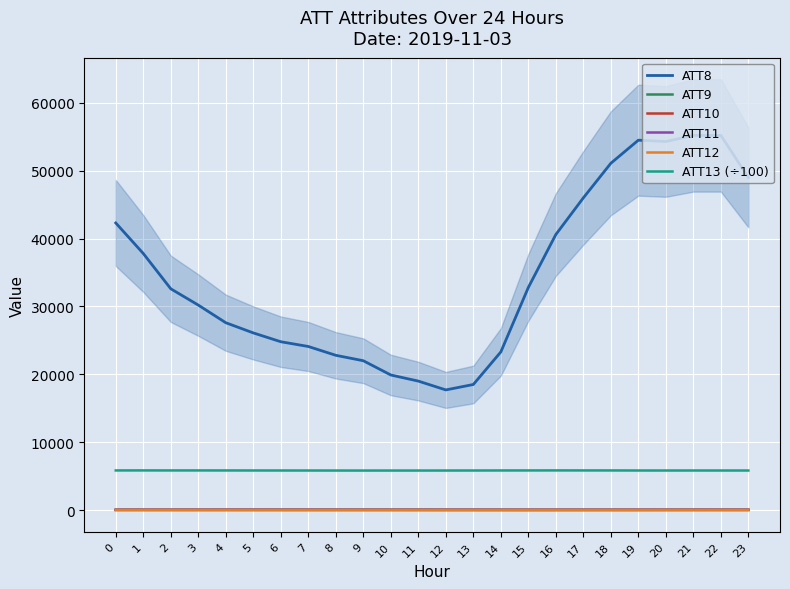

What is the maximum value for ATT10?

9.0